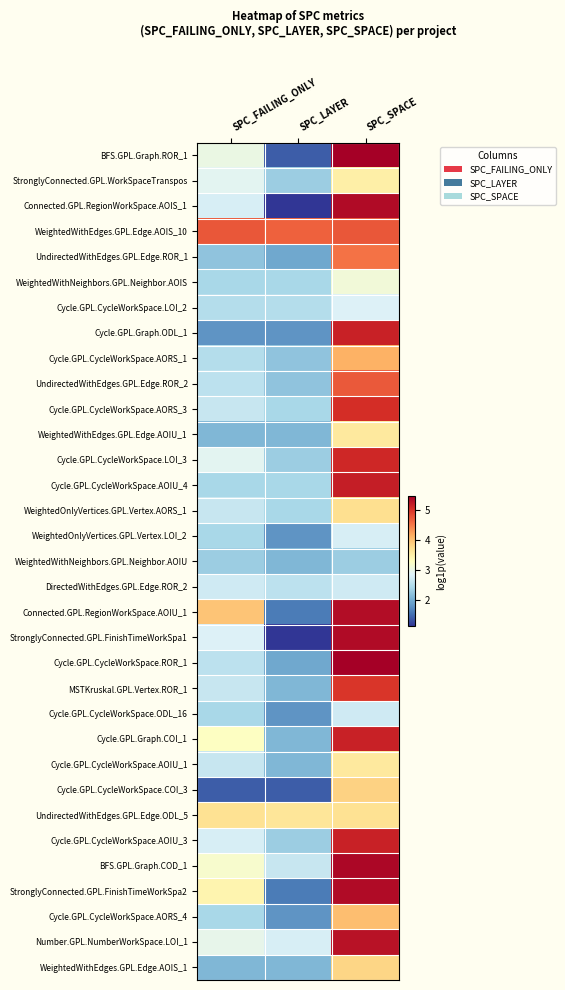

Count the number of categories in the chart.

3